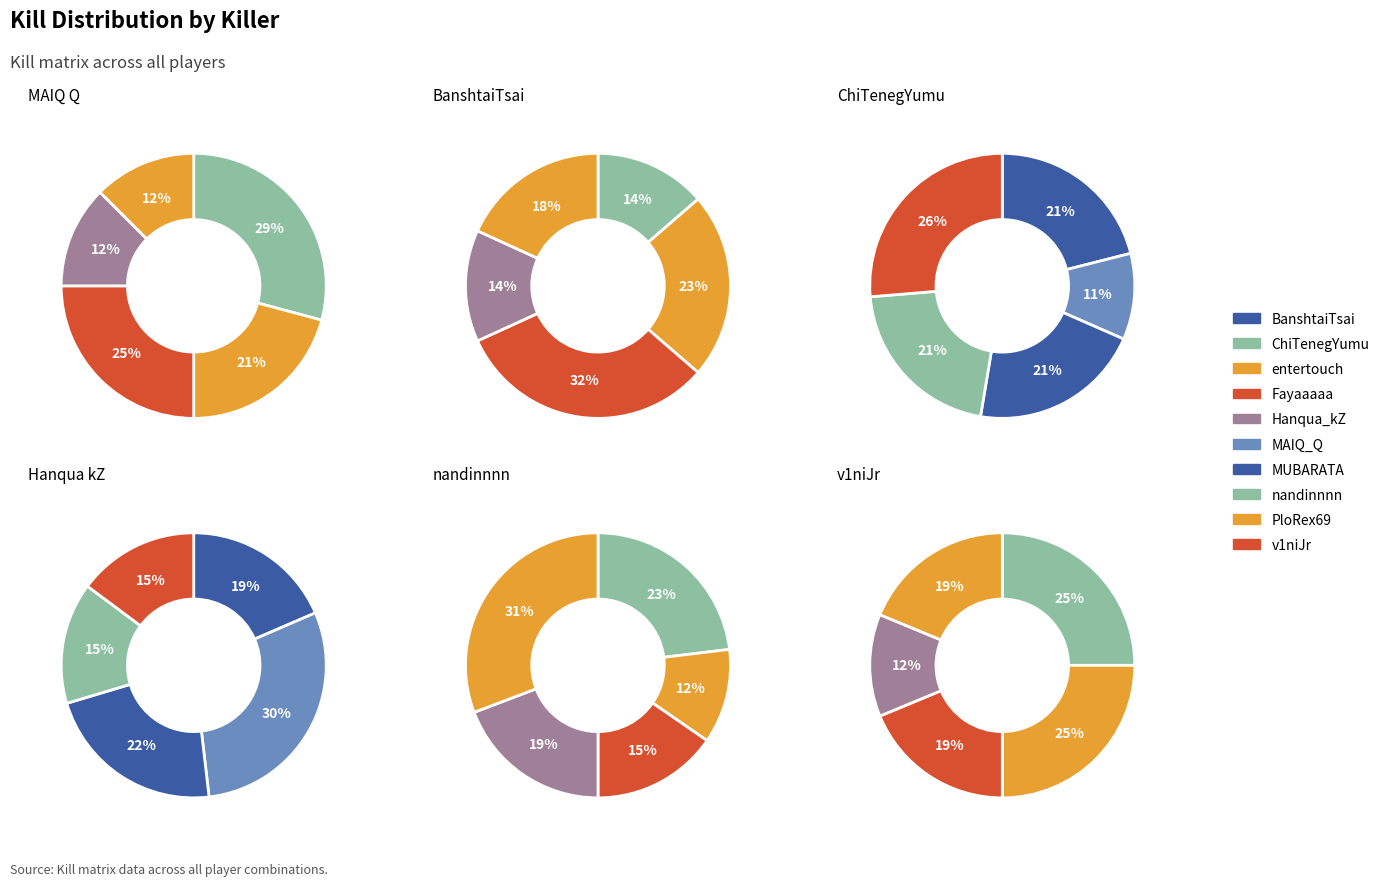

Is it true that v1niJr is 10% of the pie?

False